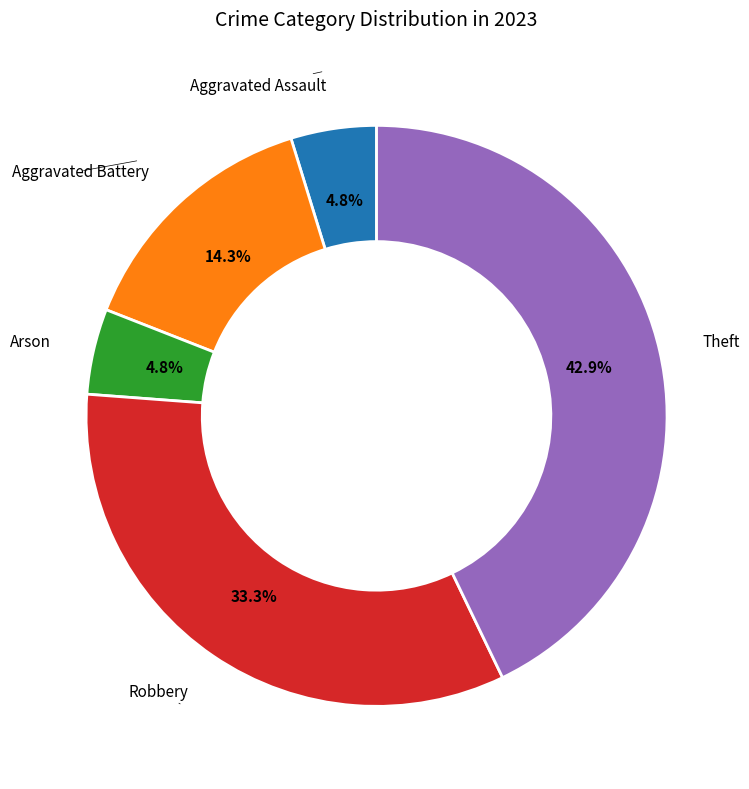

Is there a majority slice in this chart?

No